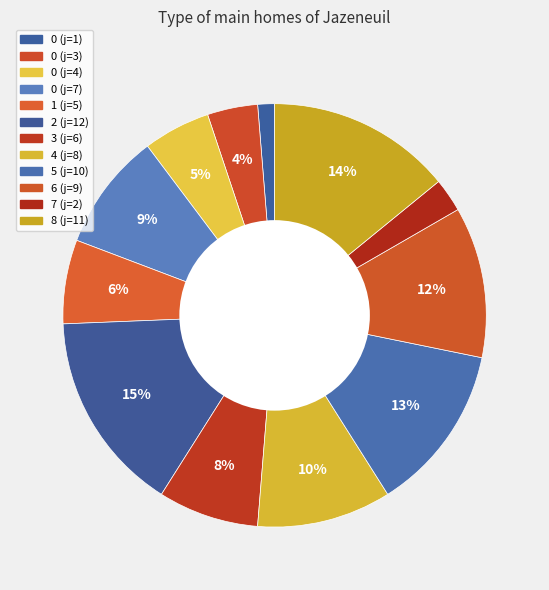

The 3 (j=6) slice represents 8% of the pie. True or false?

True